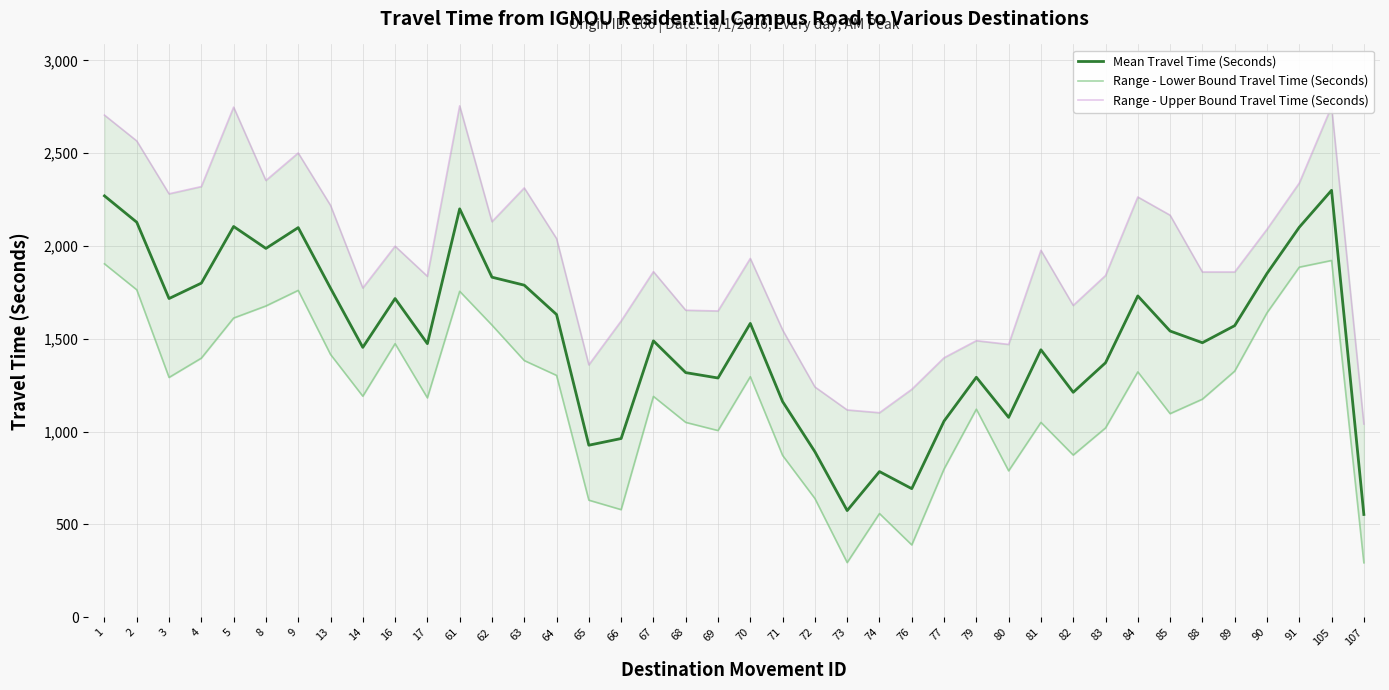

The Mean Travel Time (Seconds) series shows 3145 at 105. True or false?

False